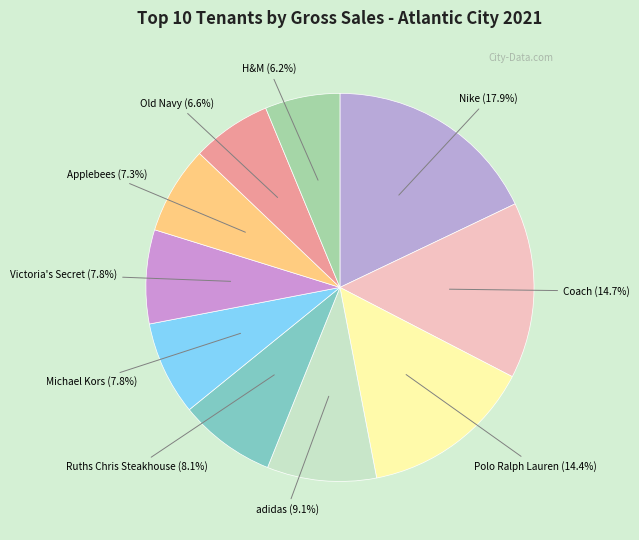

To the nearest percent, what portion does Coach represent?

15%